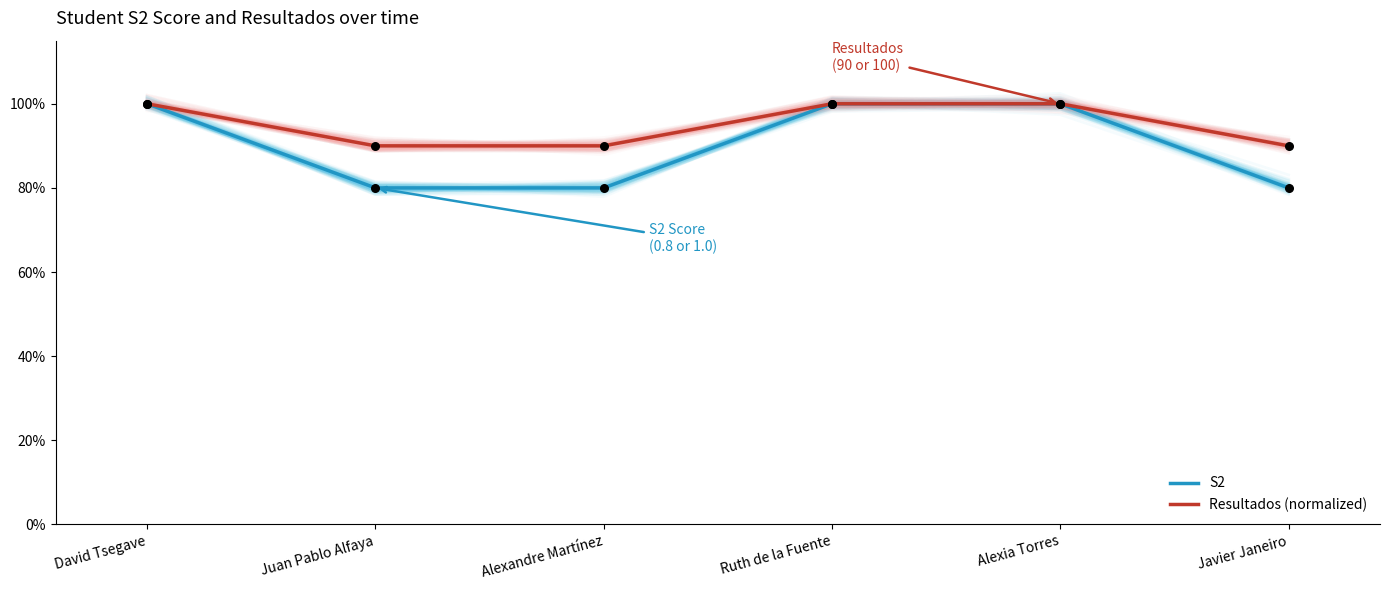

At how many categories does at least one series exceed 0?

6